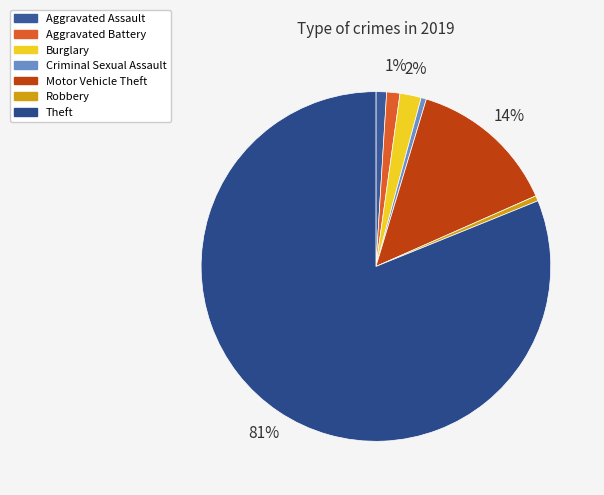

Which category has the biggest portion of the pie?

Theft